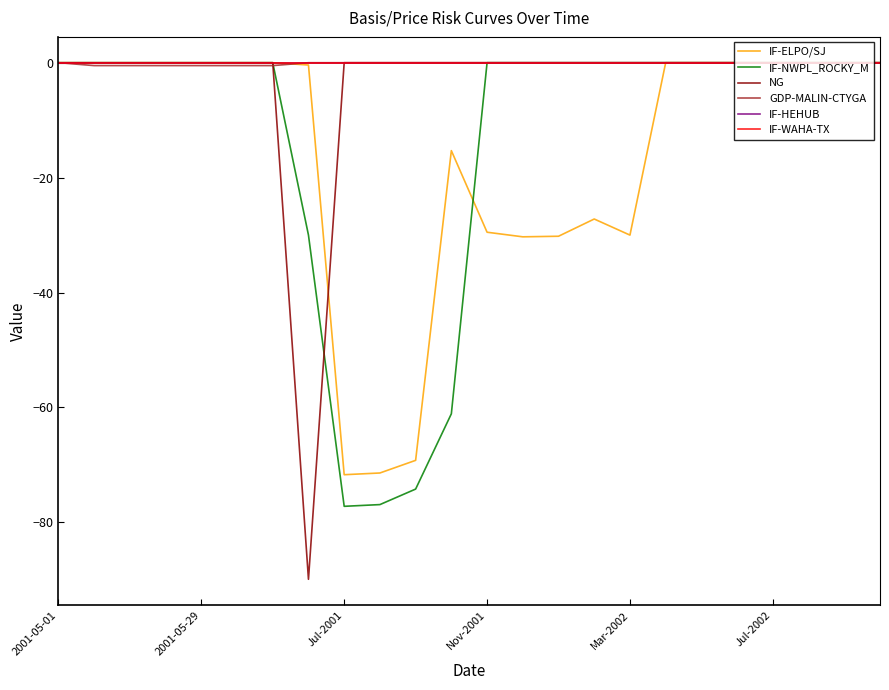

Does the chart have visible grid lines?

No